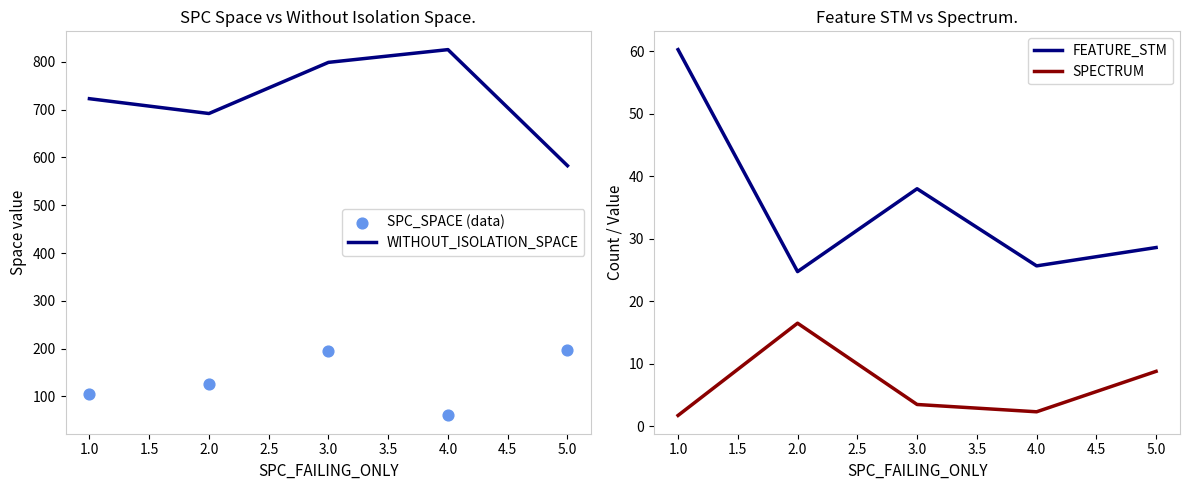

List the labels in order of WITHOUT_ISOLATION_SPACE value, smallest first.

5.0, 2.0, 1.0, 3.0, 4.0